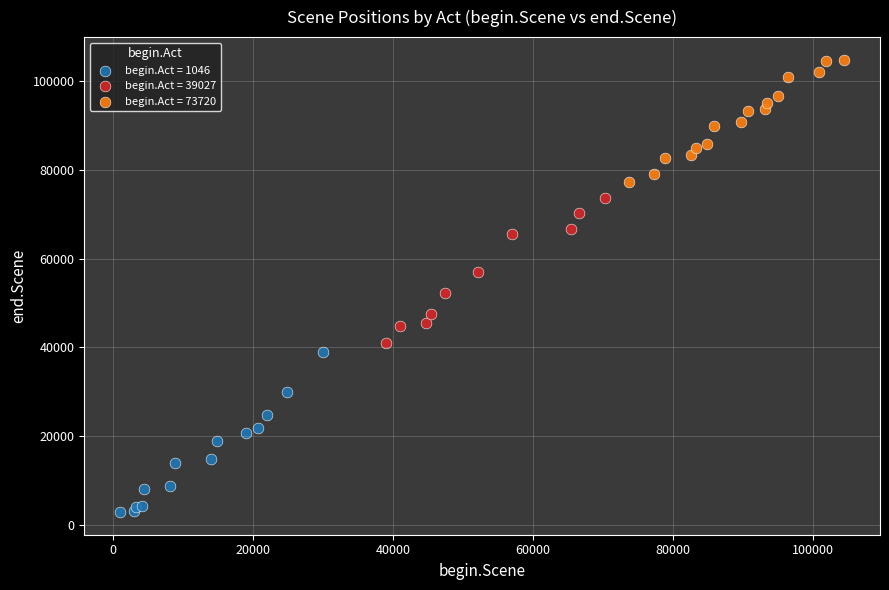

Which series reaches the maximum Y coordinate?

begin.Act = 73720